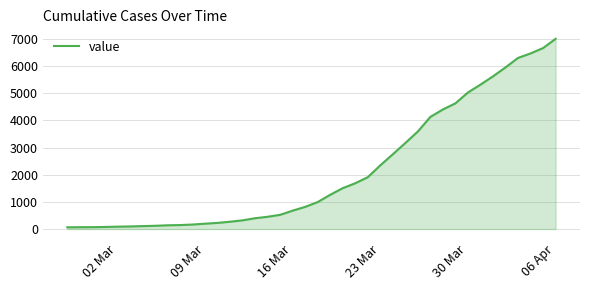

What is the difference between the maximum and minimum values?

6939